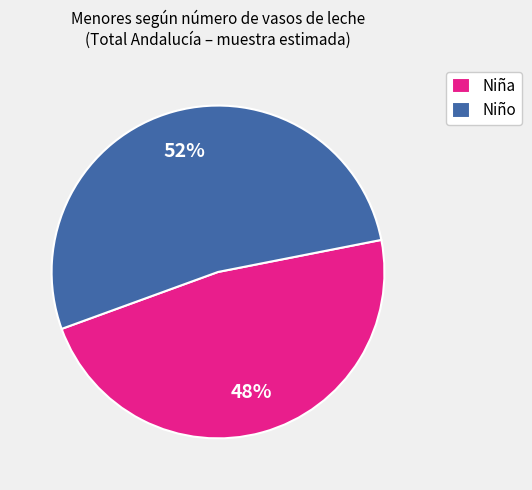

Which category has the biggest portion of the pie?

Niño